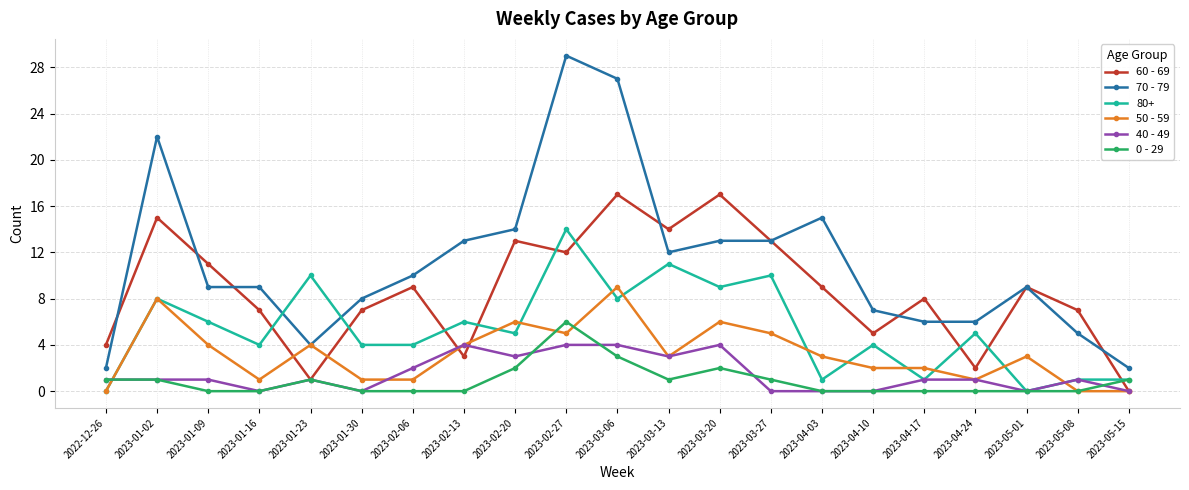

At which label is 0 - 29 closest to 3?

2023-03-06